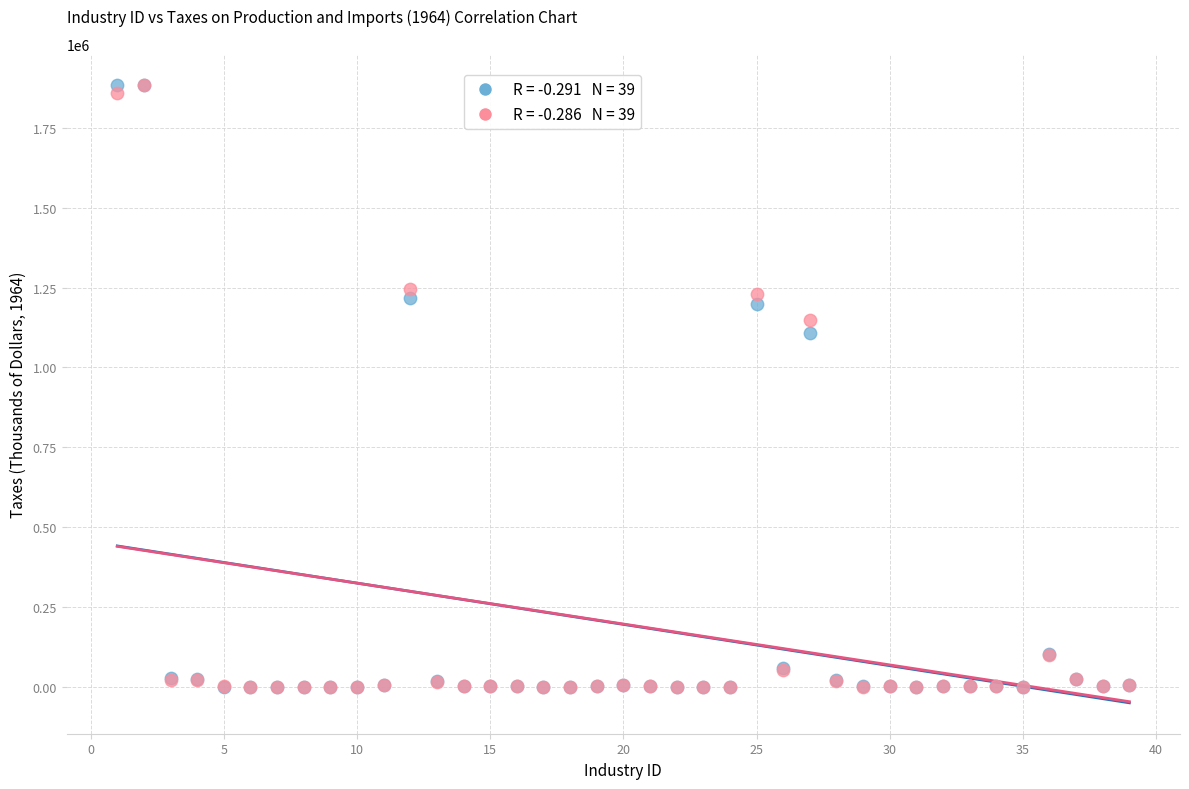

Across all series, what Y value is closest to 942331?

1107733